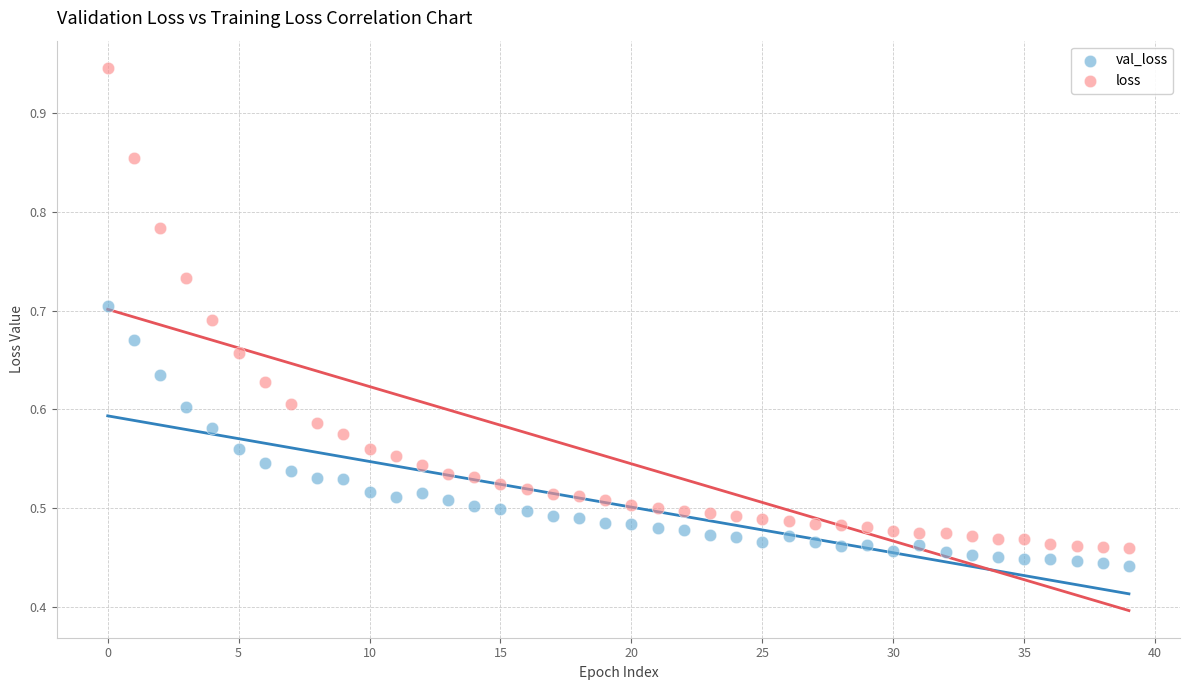

Which series has the largest Y range (max minus min)?

loss